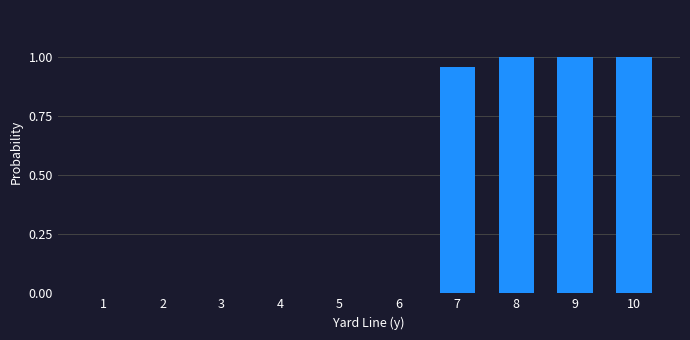

Which has a higher value, 9 or 4?

9